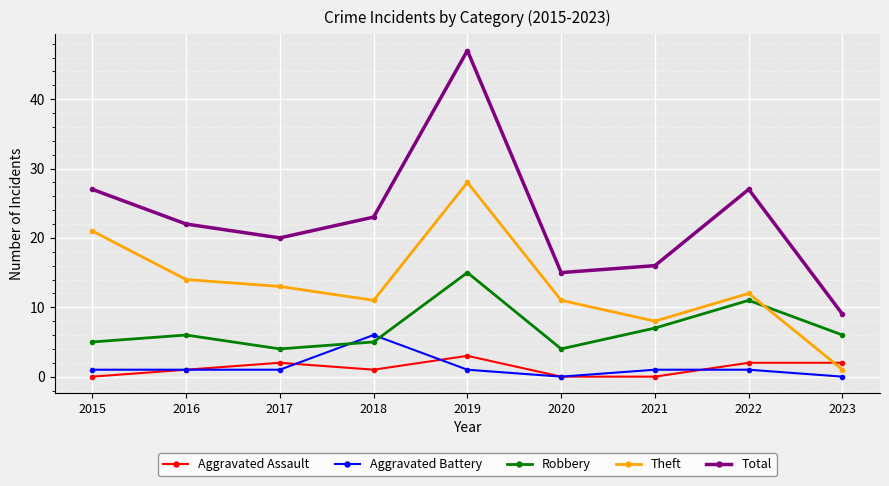

At which category is the sum across all series the highest?

2019